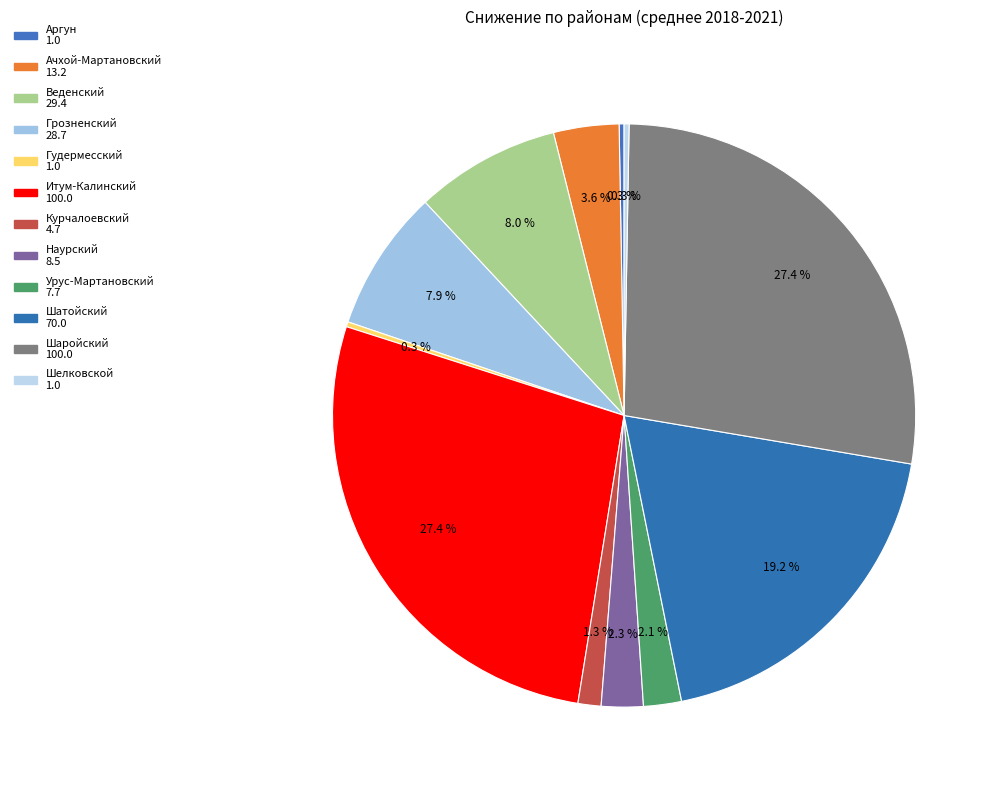

Rank the categories by value from lowest to highest.

Аргун, Гудермесский, Шелковской, Курчалоевский, Урус-Мартановский, Наурский, Ачхой-Мартановский, Грозненский, Веденский, Шатойский, Итум-Калинский, Шаройский